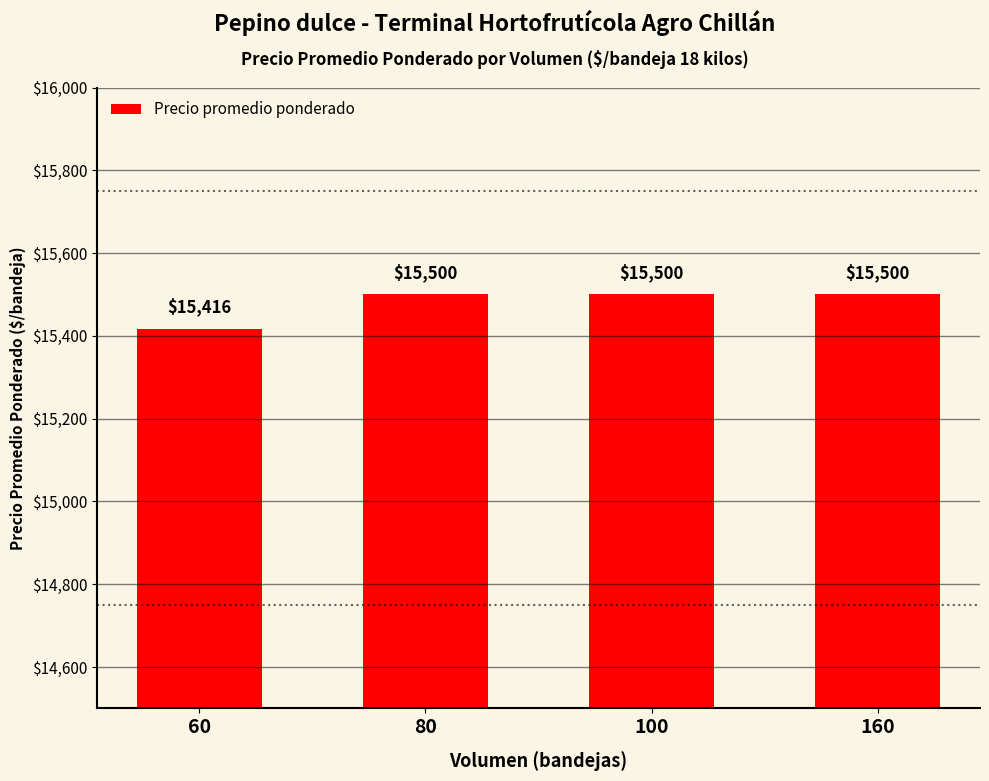

True or false: the data shows 15416.7 at 60.

True